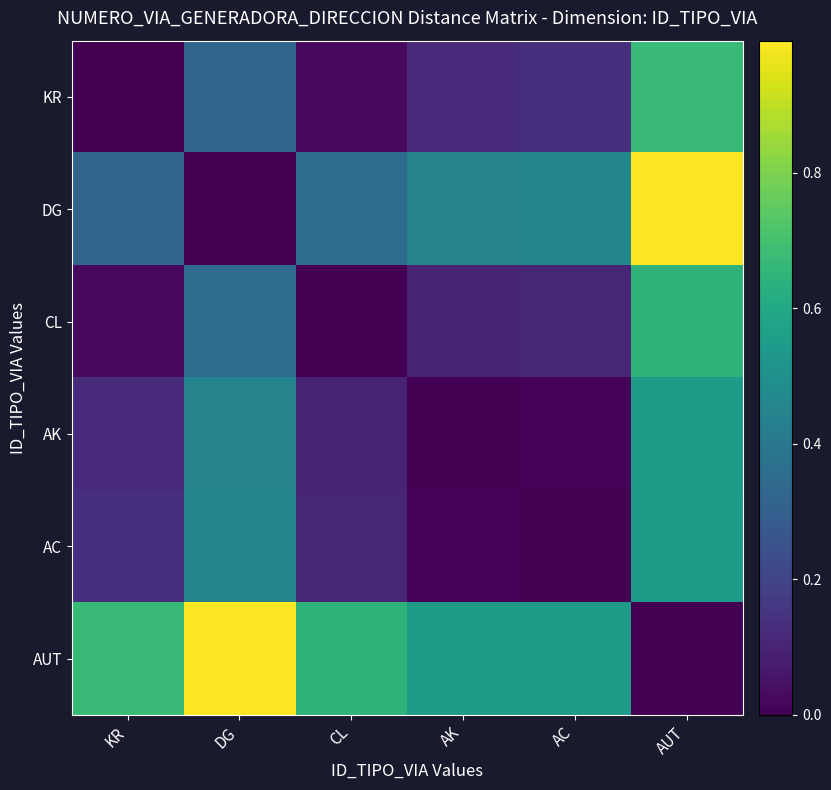

Rank the series by their maximum value, from lowest to highest.

AC, AK, CL, KR, DG, AUT